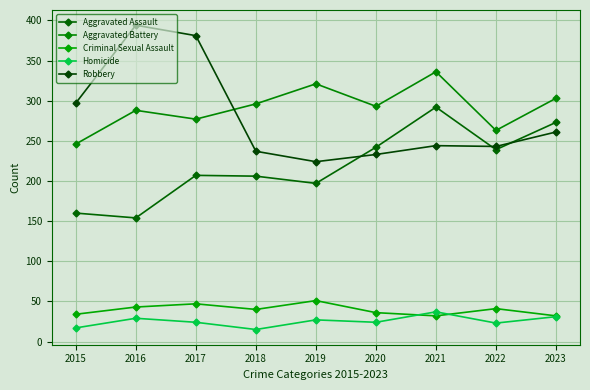

True or false: Robbery and Criminal Sexual Assault intersect in this chart.

False